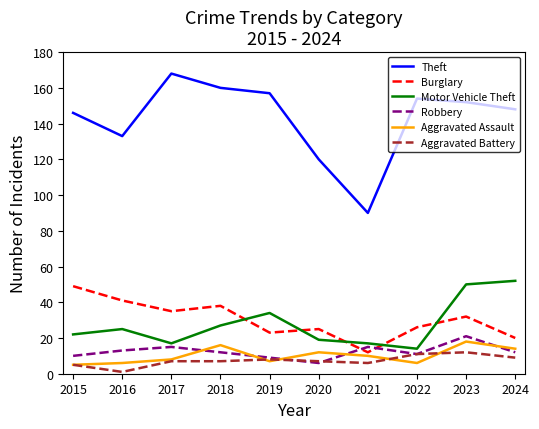

What are all the series names shown in the legend?

Theft, Burglary, Motor Vehicle Theft, Robbery, Aggravated Assault, Aggravated Battery